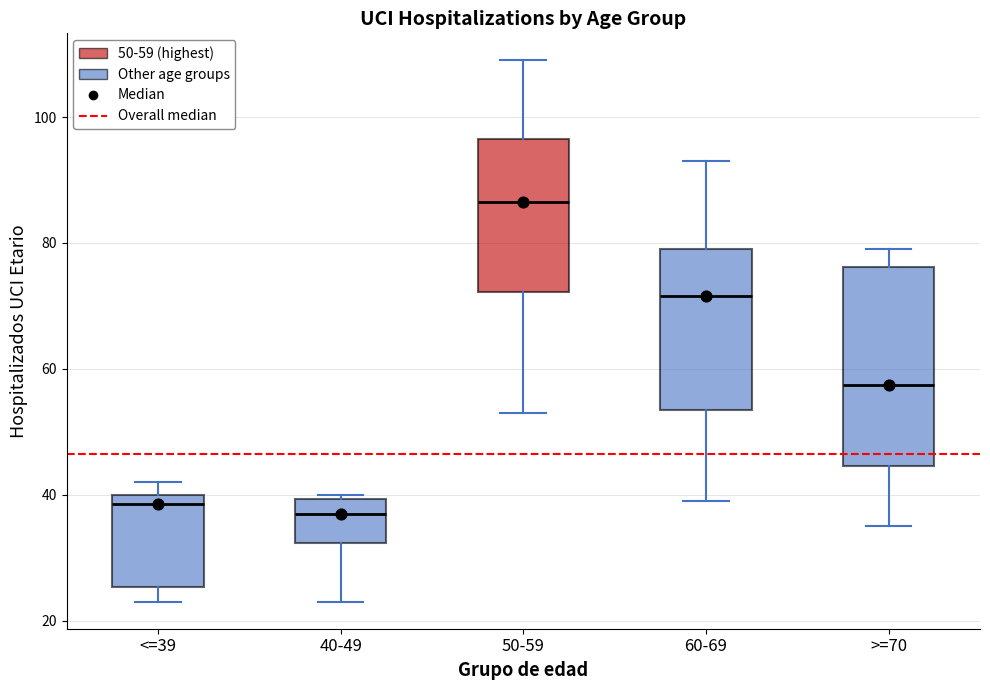

Reading left to right, read every box against the y-axis: the position of its median line, the range the box covers, and the ends of its whiskers. The values are not printed on the chart, so give them approximately, as read against the axis.

<=39: median 38, box 26 to 40, whiskers 24 to 42
40-49: median 38, box 32 to 40, whiskers 24 to 40 (just above the box's upper edge)
50-59: median 86, box 72 to 96, whiskers 54 to 110
60-69: median 72, box 54 to 80, whiskers 40 to 94
>=70: median 58, box 44 to 76, whiskers 36 to 80